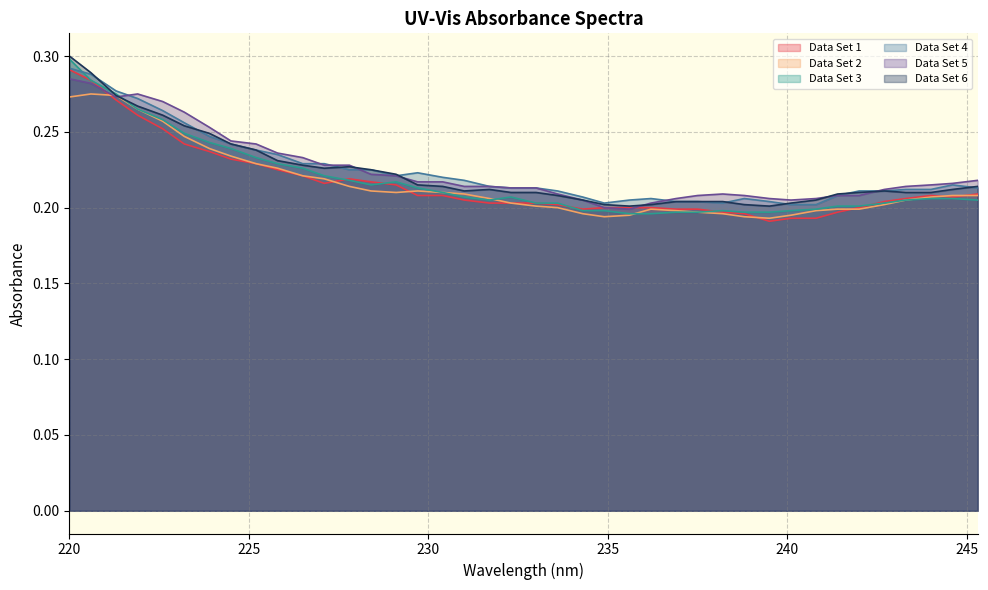

In Data Set 4, how many points are lower than both neighbors (excluding endpoints)?

3